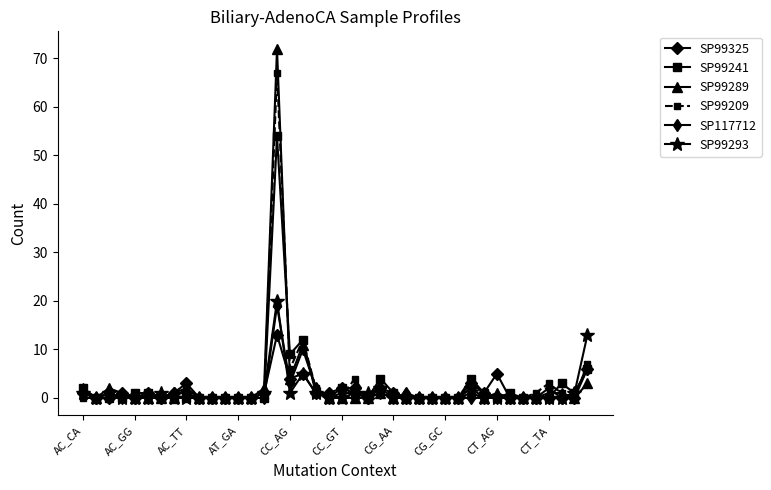

What is the greatest value displayed?

72